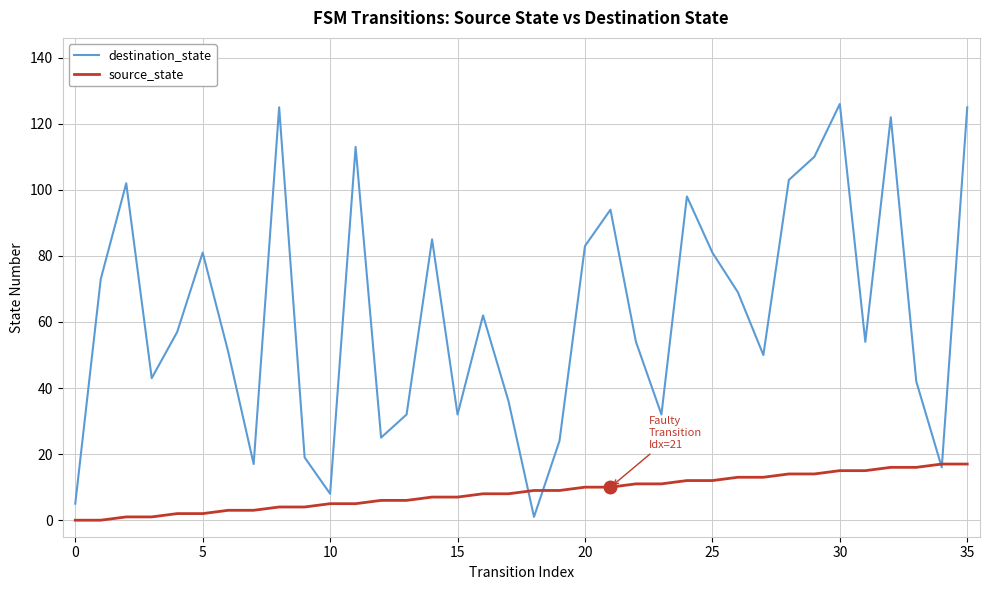

What are all the series names shown in the legend?

destination_state, source_state